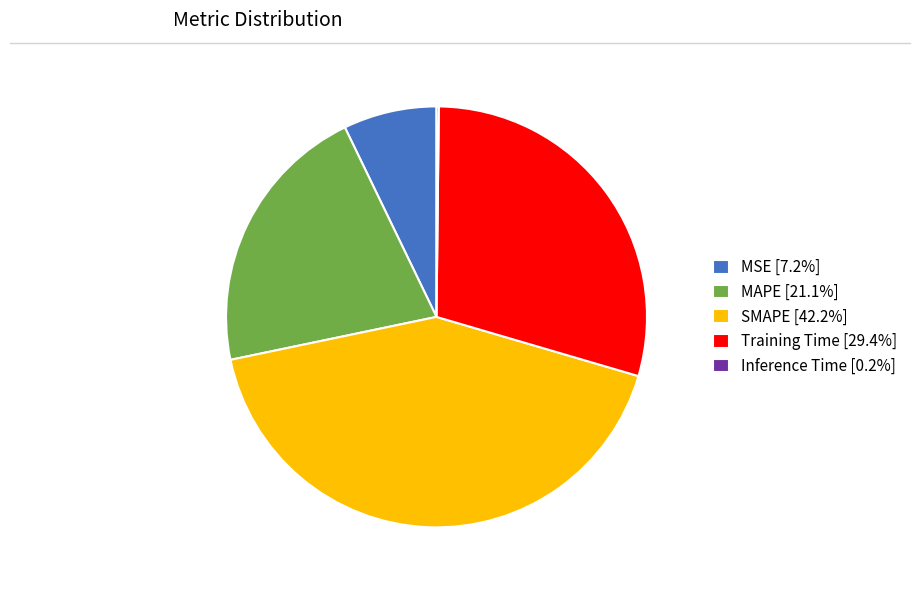

Is Training Time [29.4%] the majority of the pie?

No